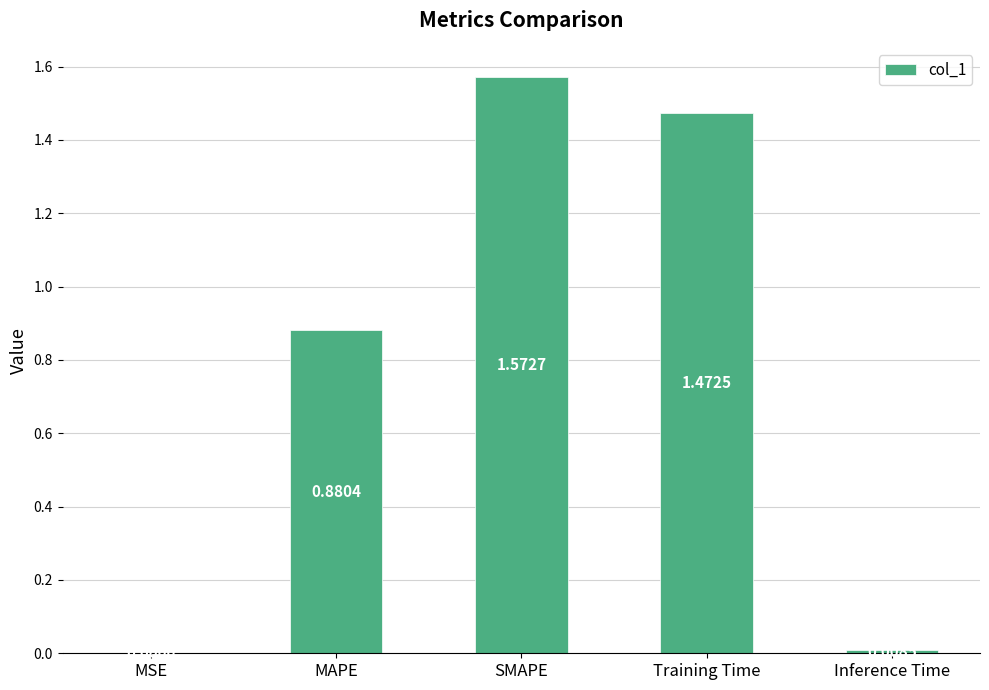

What is the sum of the values at SMAPE and MAPE?

2.5